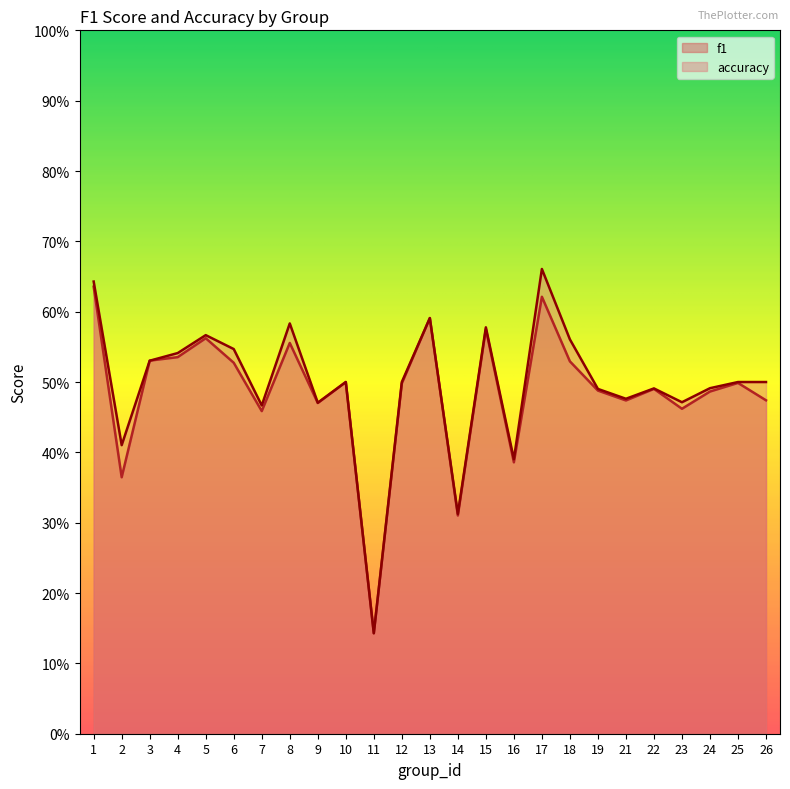

How many f1 values are between 0 and 1?

25